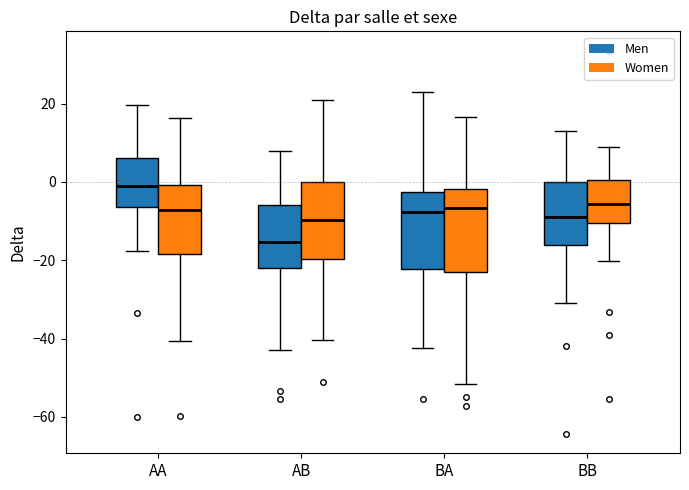

Reading left to right, read every box against the y-axis: the position of its median line, the range the box covers, and the ends of its whiskers. The values are not printed on the chart, so give them approximately, as read against the axis.

AA (Men): median -2, box -6 to 6, whiskers -18 to 20
AA (Women): median -8, box -18 to 0, whiskers -40 to 16
AB (Men): median -16, box -22 to -6, whiskers -42 to 8
AB (Women): median -10, box -20 to 0, whiskers -40 to 20
BA (Men): median -8, box -22 to -2, whiskers -42 to 22
BA (Women): median -6, box -22 to -2, whiskers -52 to 16
BB (Men): median -8, box -16 to 0, whiskers -30 to 12
BB (Women): median -6, box -10 to 0, whiskers -20 to 8